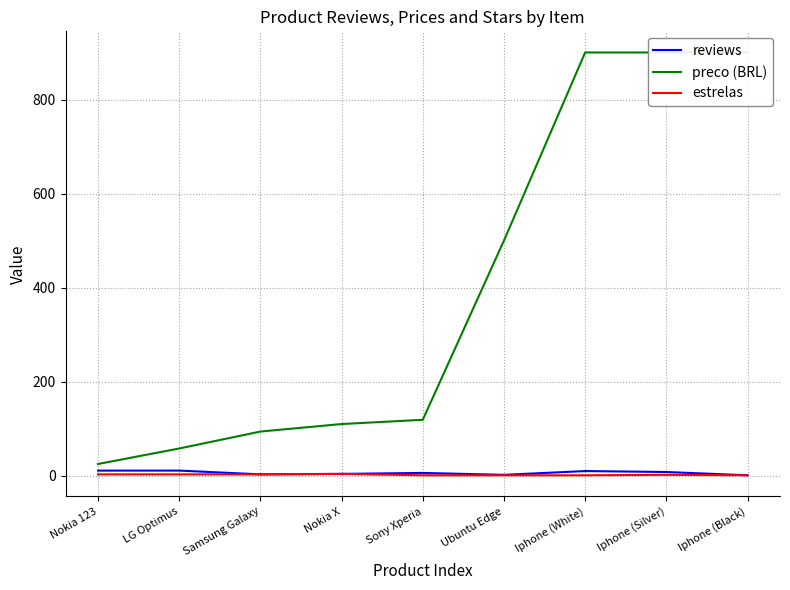

Reading left to right, extract all data points from this chart.

reviews: Nokia 123=11.0	LG Optimus=11.0	Samsung Galaxy=3.0	Nokia X=4.0	Sony Xperia=6.0	Ubuntu Edge=2.0	Iphone (White)=10.0	Iphone (Silver)=8.0	Iphone (Black)=1.0
preco (BRL): Nokia 123=25.0	LG Optimus=58.0	Samsung Galaxy=94.0	Nokia X=110.0	Sony Xperia=119.0	Ubuntu Edge=500.0	Iphone (White)=900.0	Iphone (Silver)=900.0	Iphone (Black)=900.0
estrelas: Nokia 123=3.0	LG Optimus=3.0	Samsung Galaxy=3.0	Nokia X=4.0	Sony Xperia=1.0	Ubuntu Edge=1.0	Iphone (White)=1.0	Iphone (Silver)=2.0	Iphone (Black)=1.0